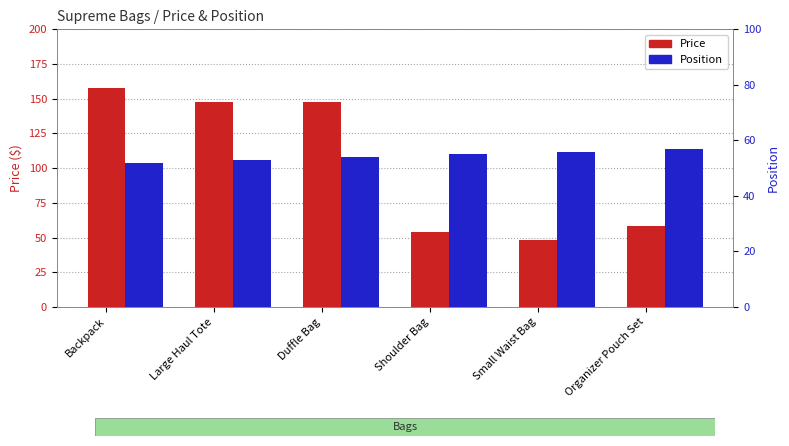

Which has a higher value, Backpack or Small Waist Bag?

Backpack